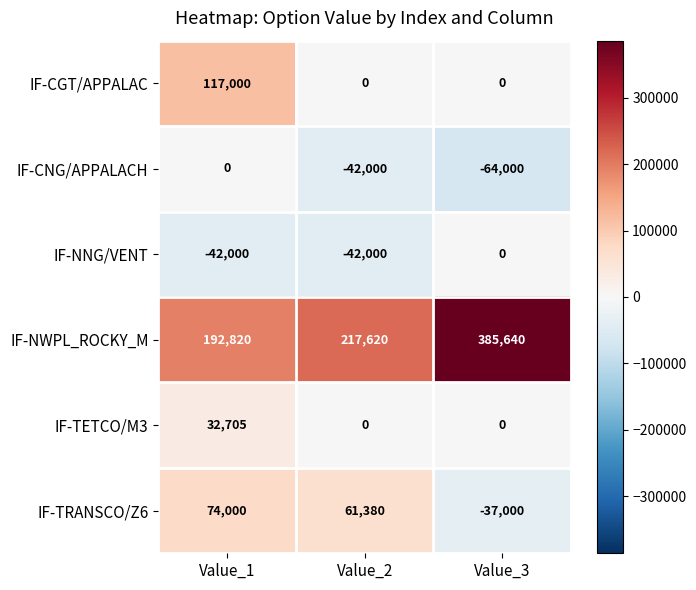

The value of IF-TRANSCO/Z6 at Value_3 is -37000. True or false?

True